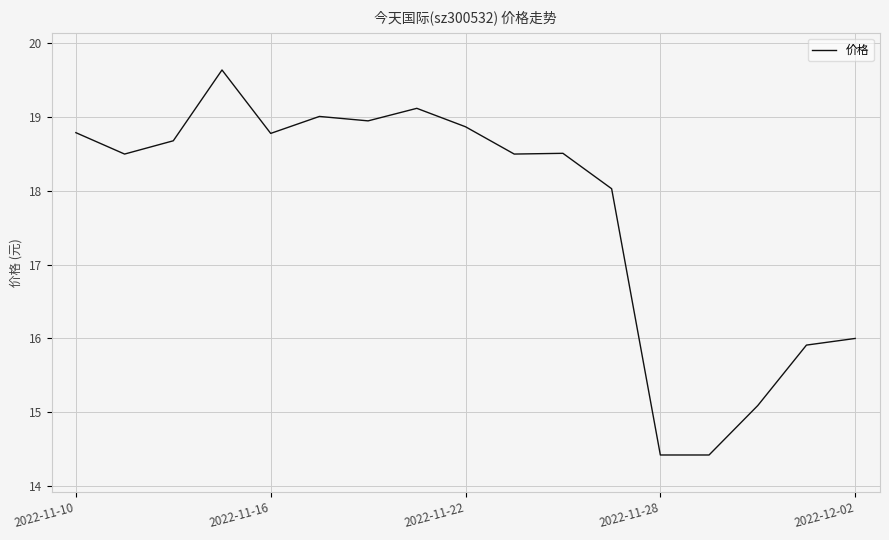

What is the smallest value displayed?

14.4